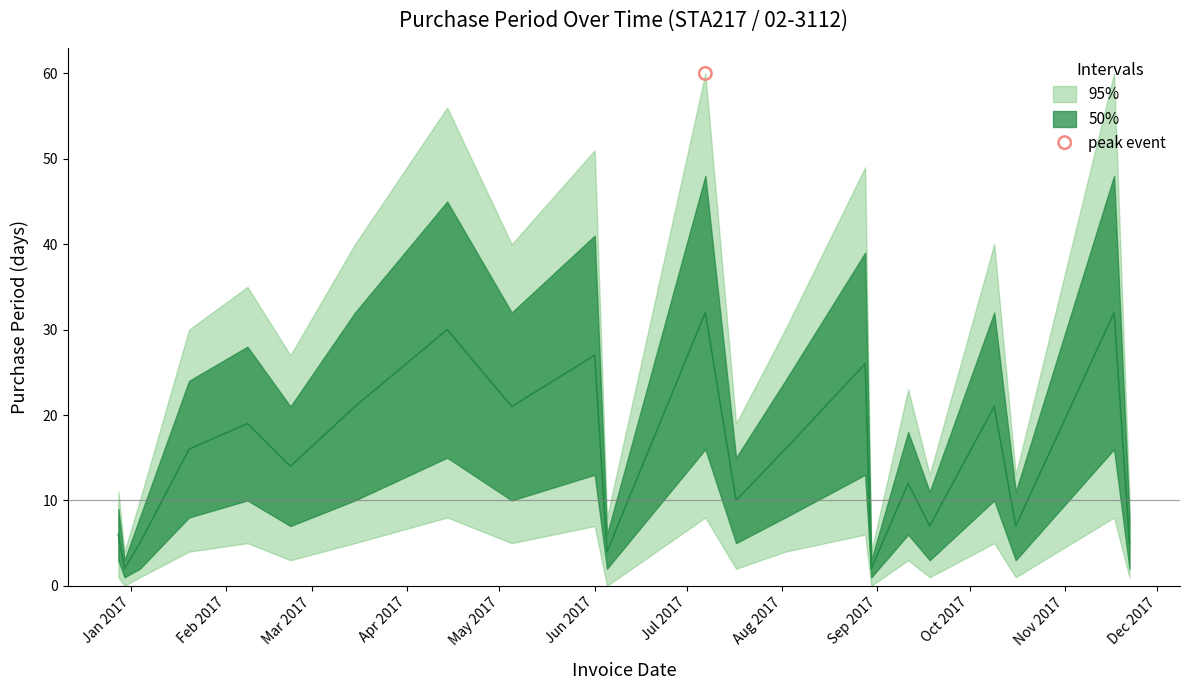

Between 2017-08-02 and 2017-11-17, which is larger?

2017-11-17